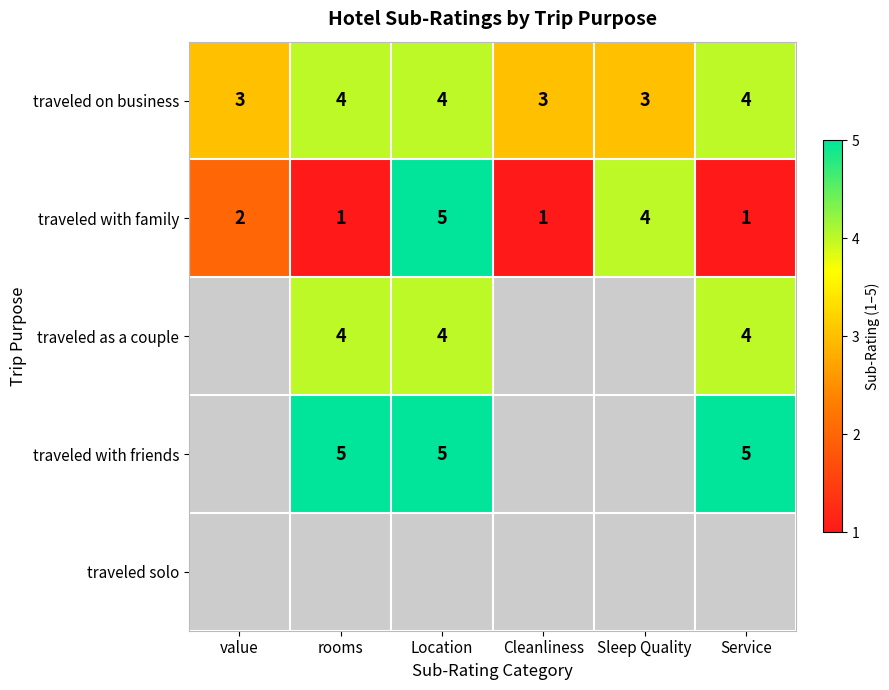

Count the traveled with family values in the range 1 to 4.

5